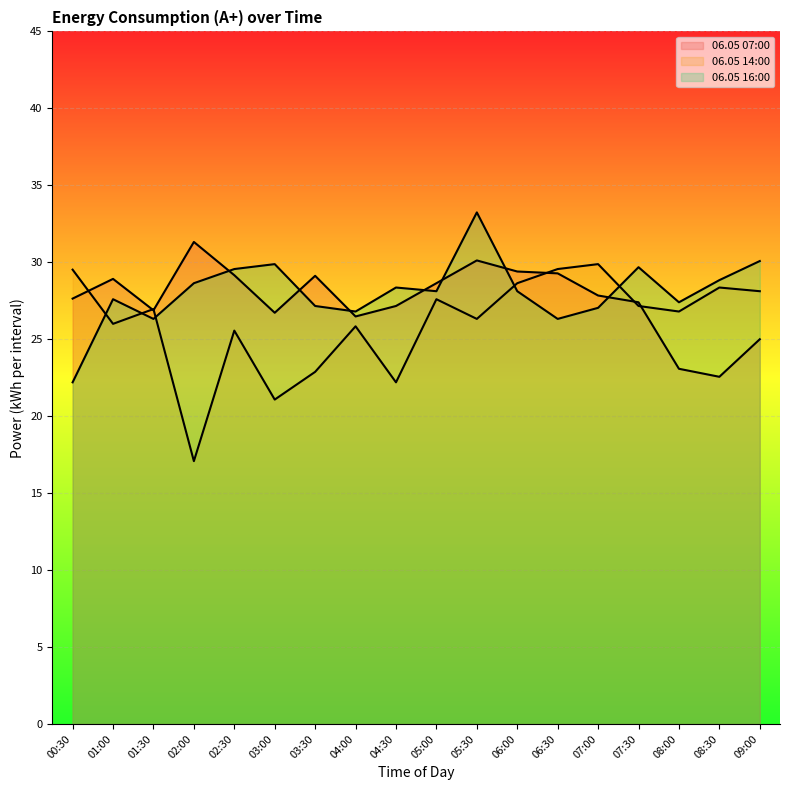

In 06.05 16:00, how many points are higher than both neighbors (excluding endpoints)?

5